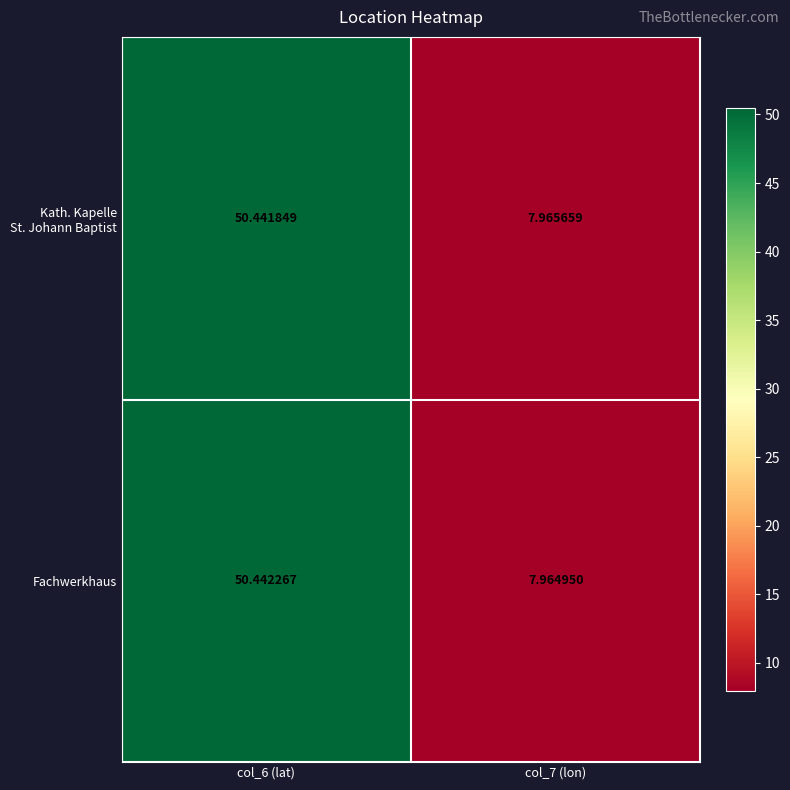

How many series are shown in this chart?

2